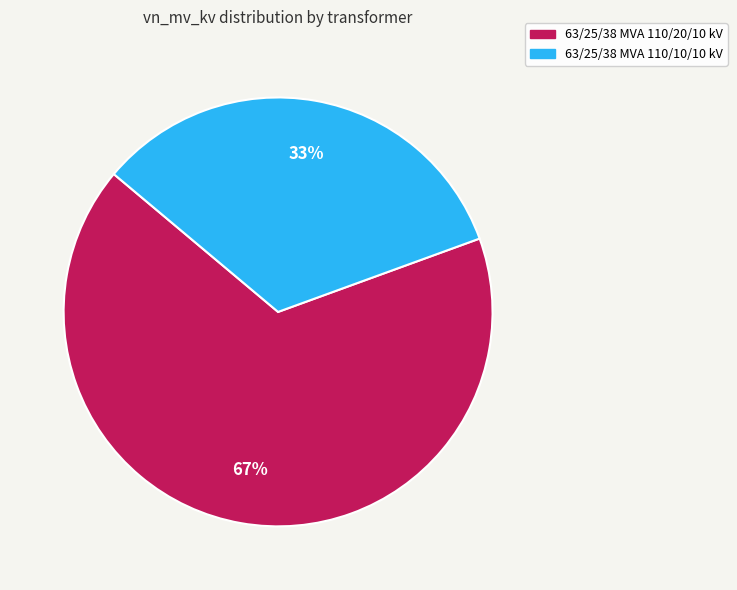

To the nearest percent, what percentage of the pie is 63/25/38 MVA 110/10/10 kV?

33%